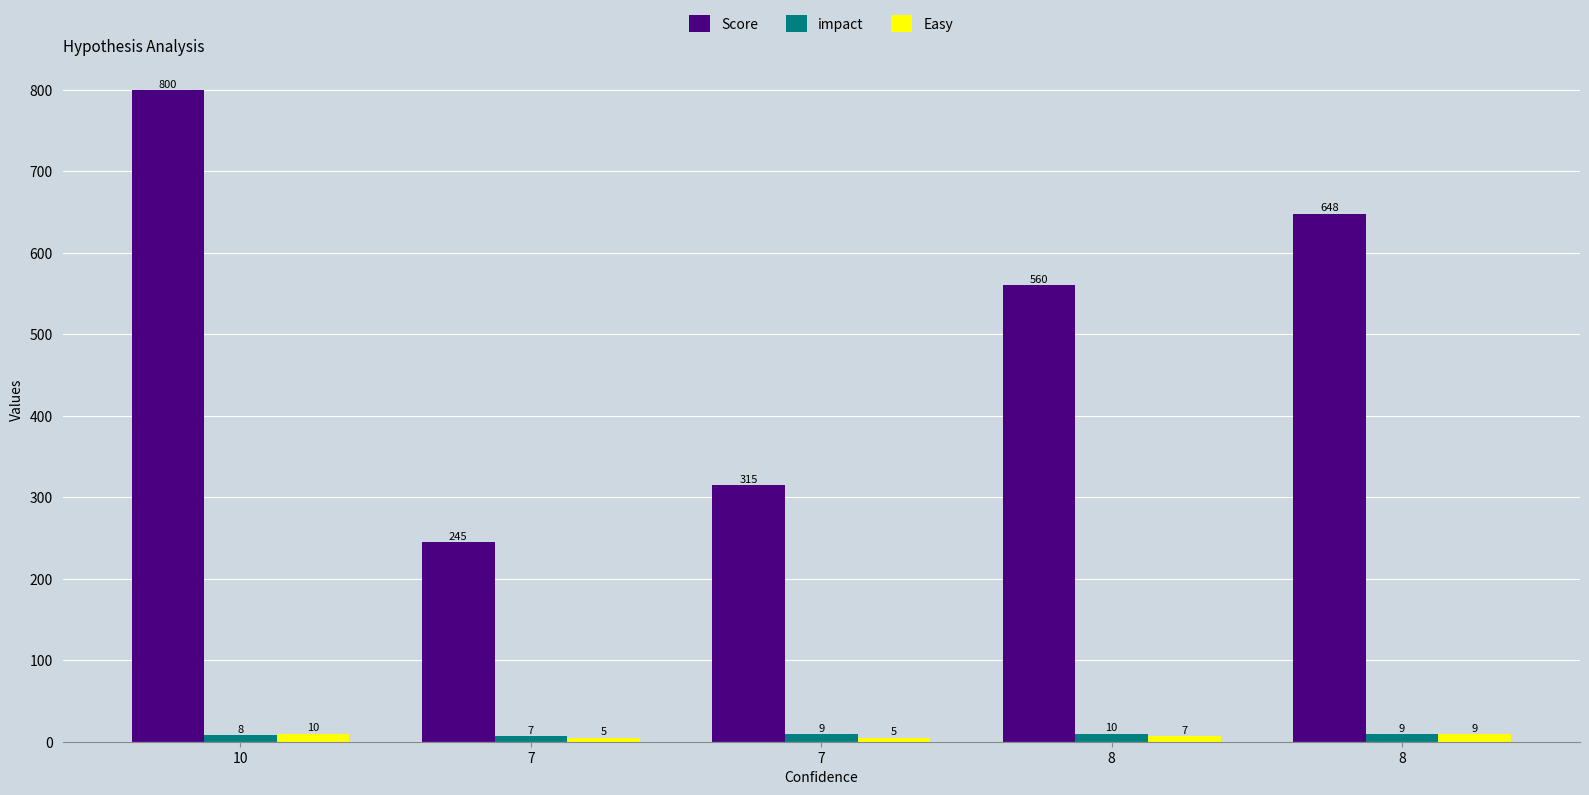

Which category has the lowest value in the impact series?

7